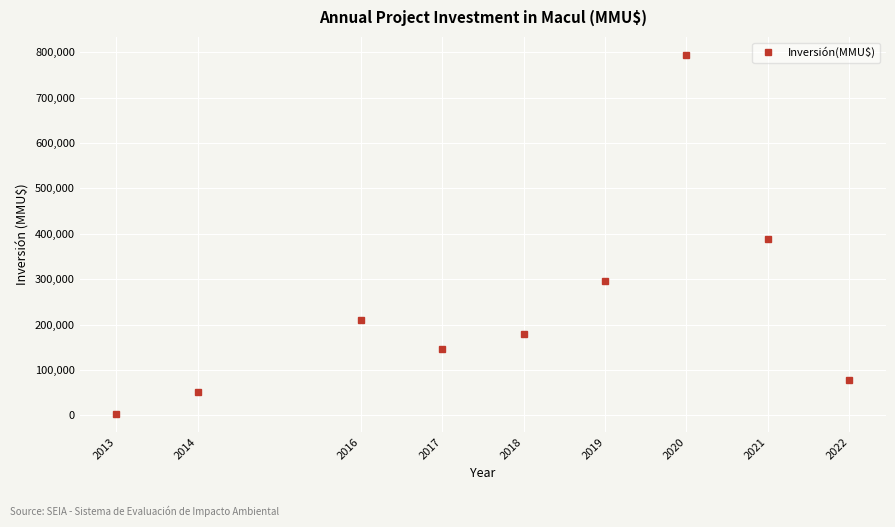

How many data points does each series have?

9